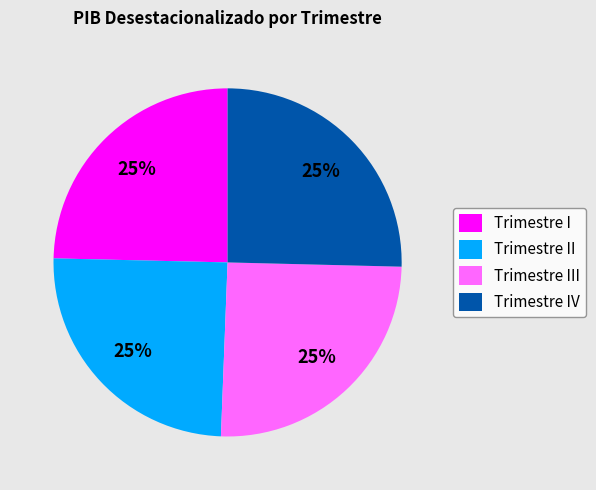

To the nearest percent, what portion does Trimestre I represent?

25%